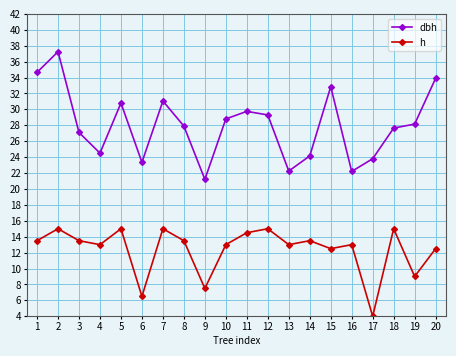

What is the value of the dbh point at the 3rd from the left?

27.1